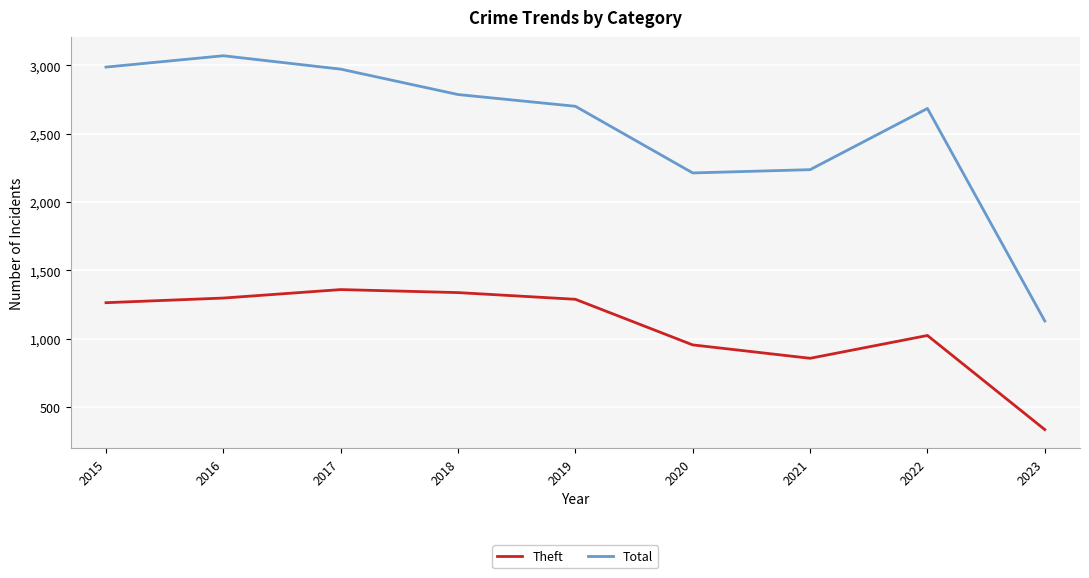

What value does the Theft series have at 2021, to the nearest 100?

900